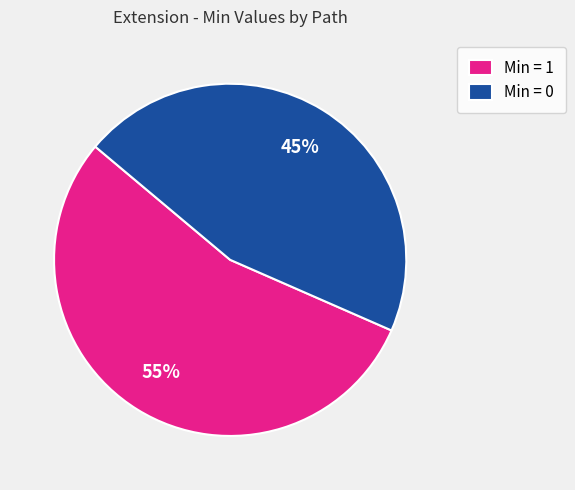

To the nearest percent, what is the average slice percentage?

50%